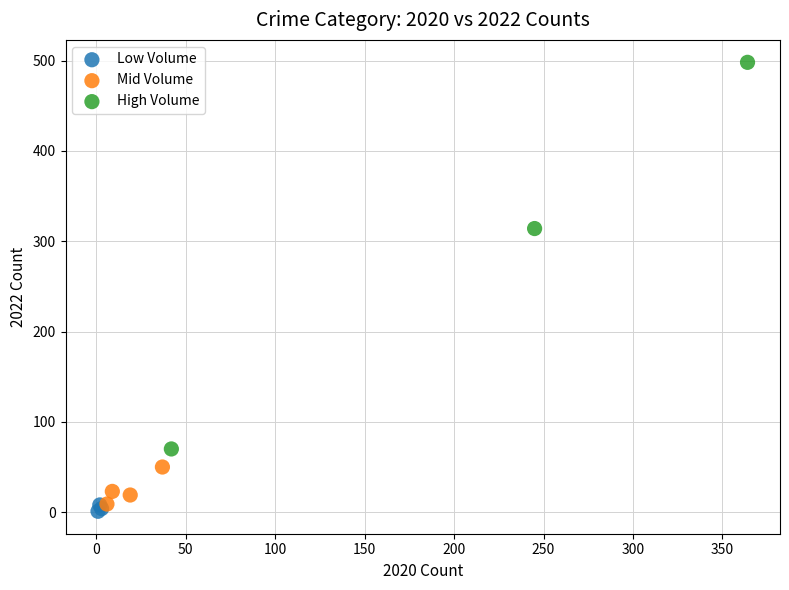

Which series has the largest Y range (max minus min)?

High Volume